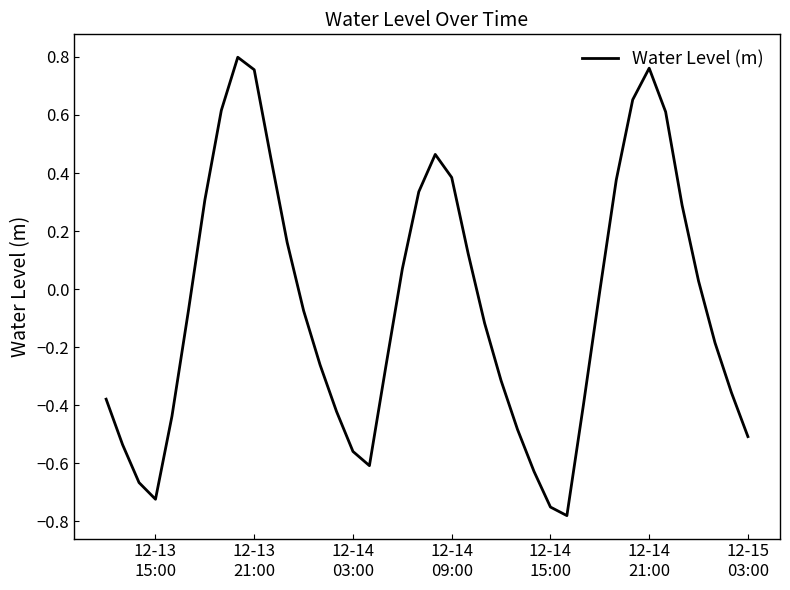

What is the difference between the maximum and minimum values?

1.6